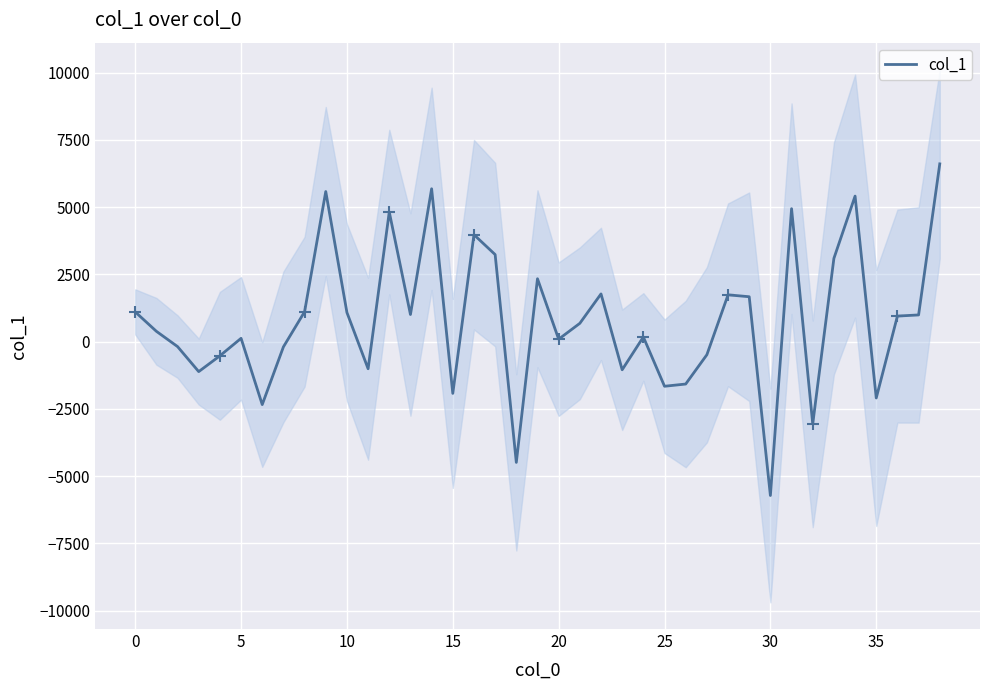

What is the difference between the maximum and second lowest values?

11098.4